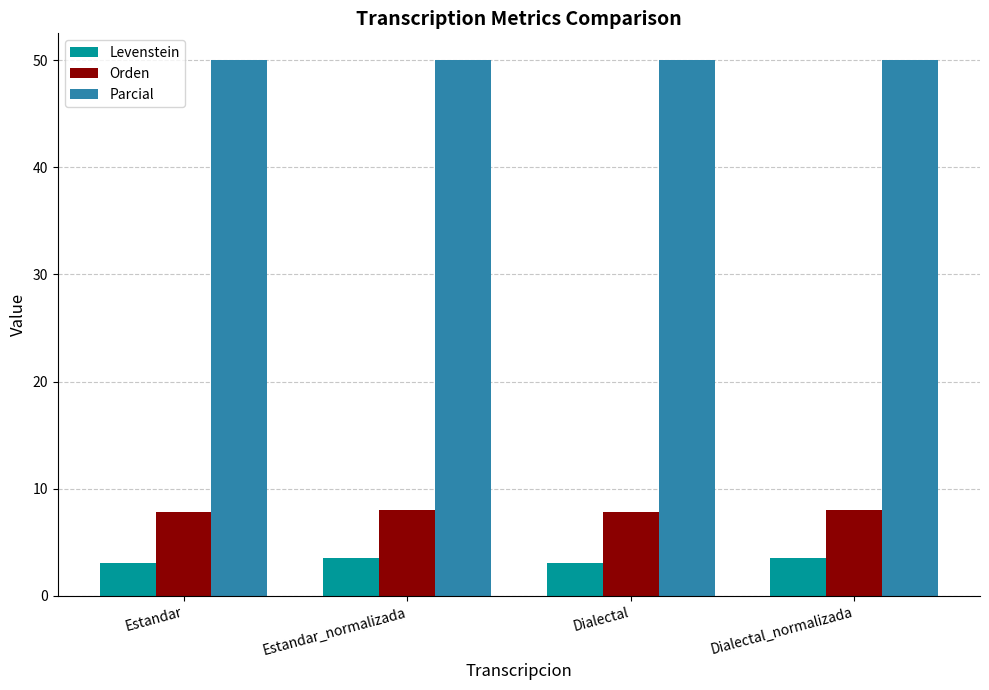

What is the sum of the Parcial values at Dialectal_normalizada and Estandar?

100.0